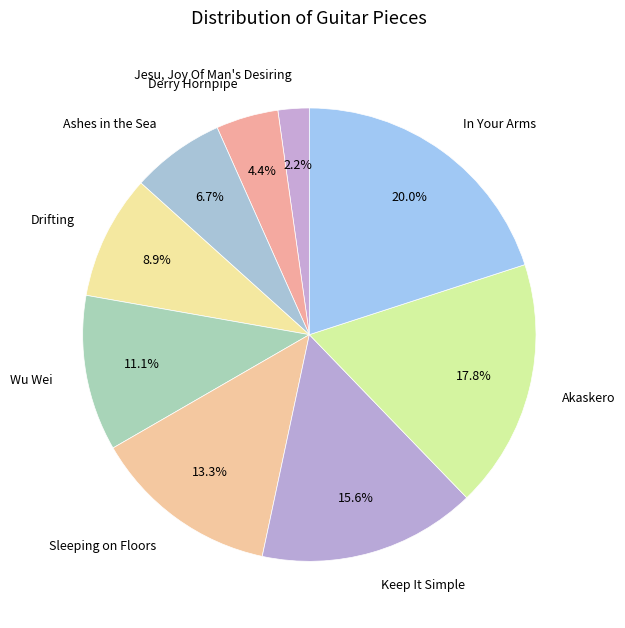

Do Akaskero and Sleeping on Floors together represent more than half of the pie?

No